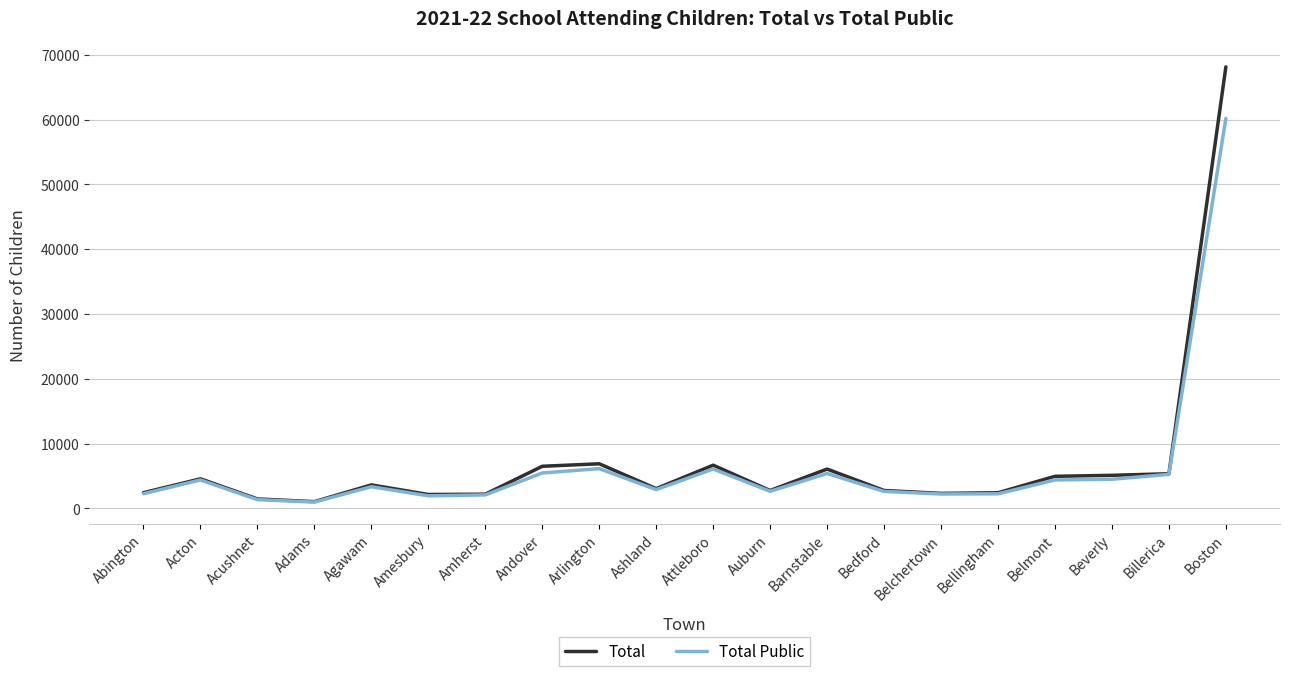

Count the number of categories in the chart.

20